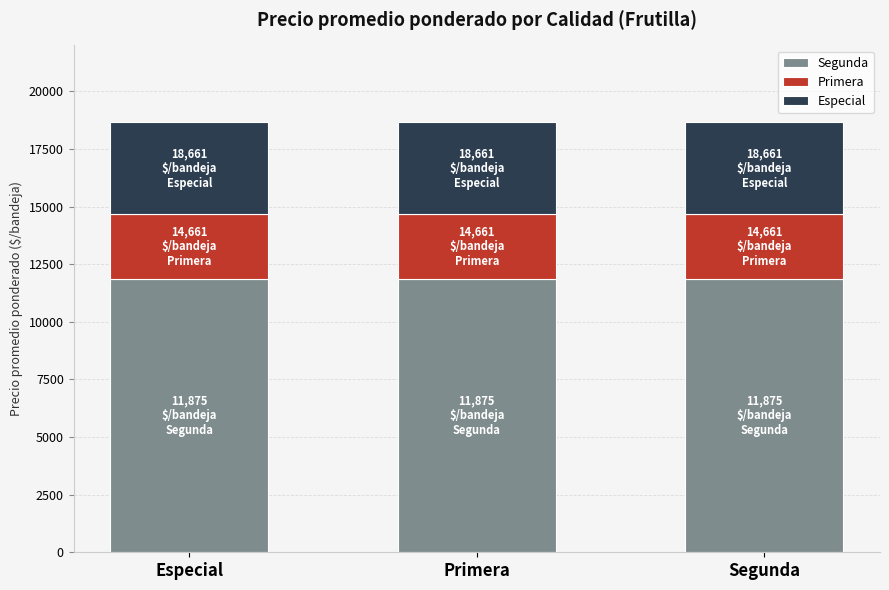

What is the total value across all series at Especial?

18661